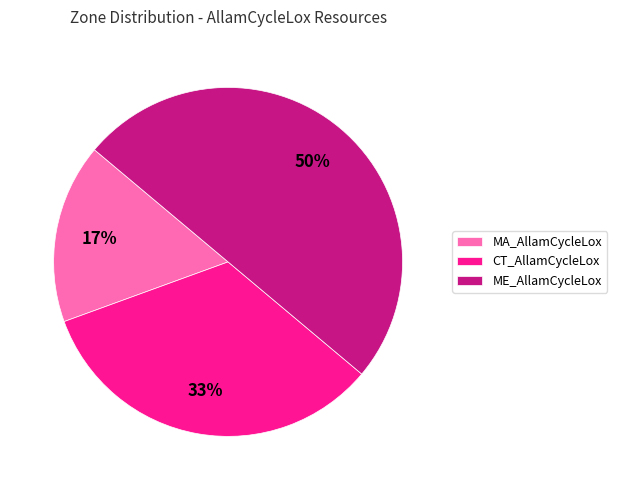

To the nearest percent, what is the difference between the ME_AllamCycleLox and CT_AllamCycleLox slice percentages?

17%